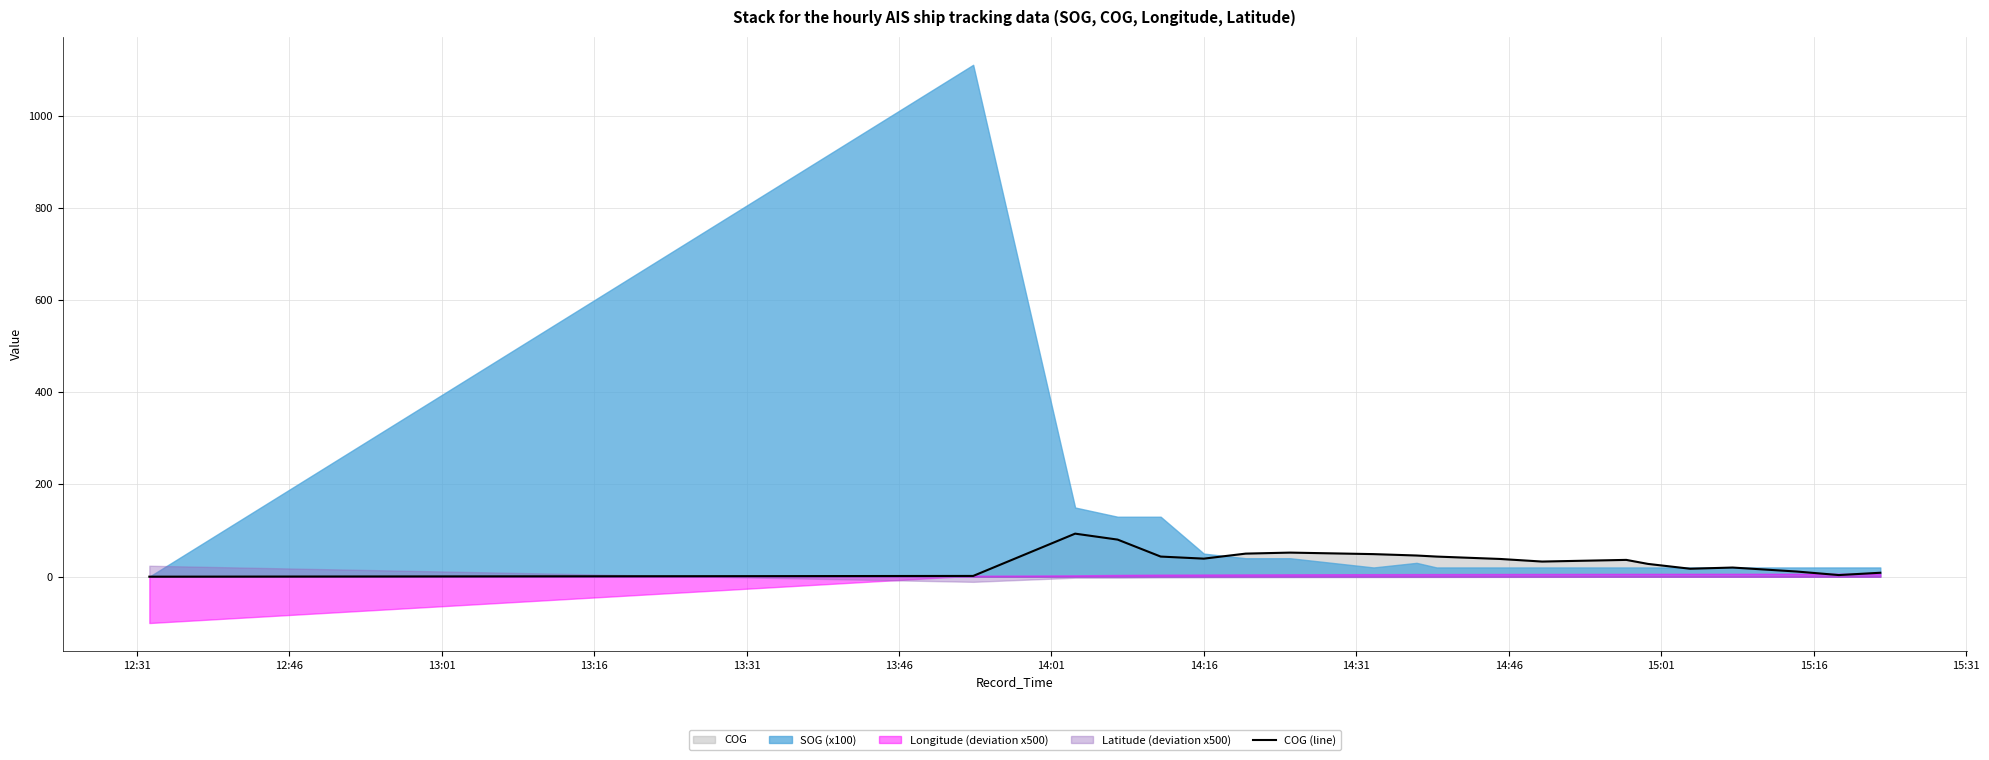

What is the average value?

34.7